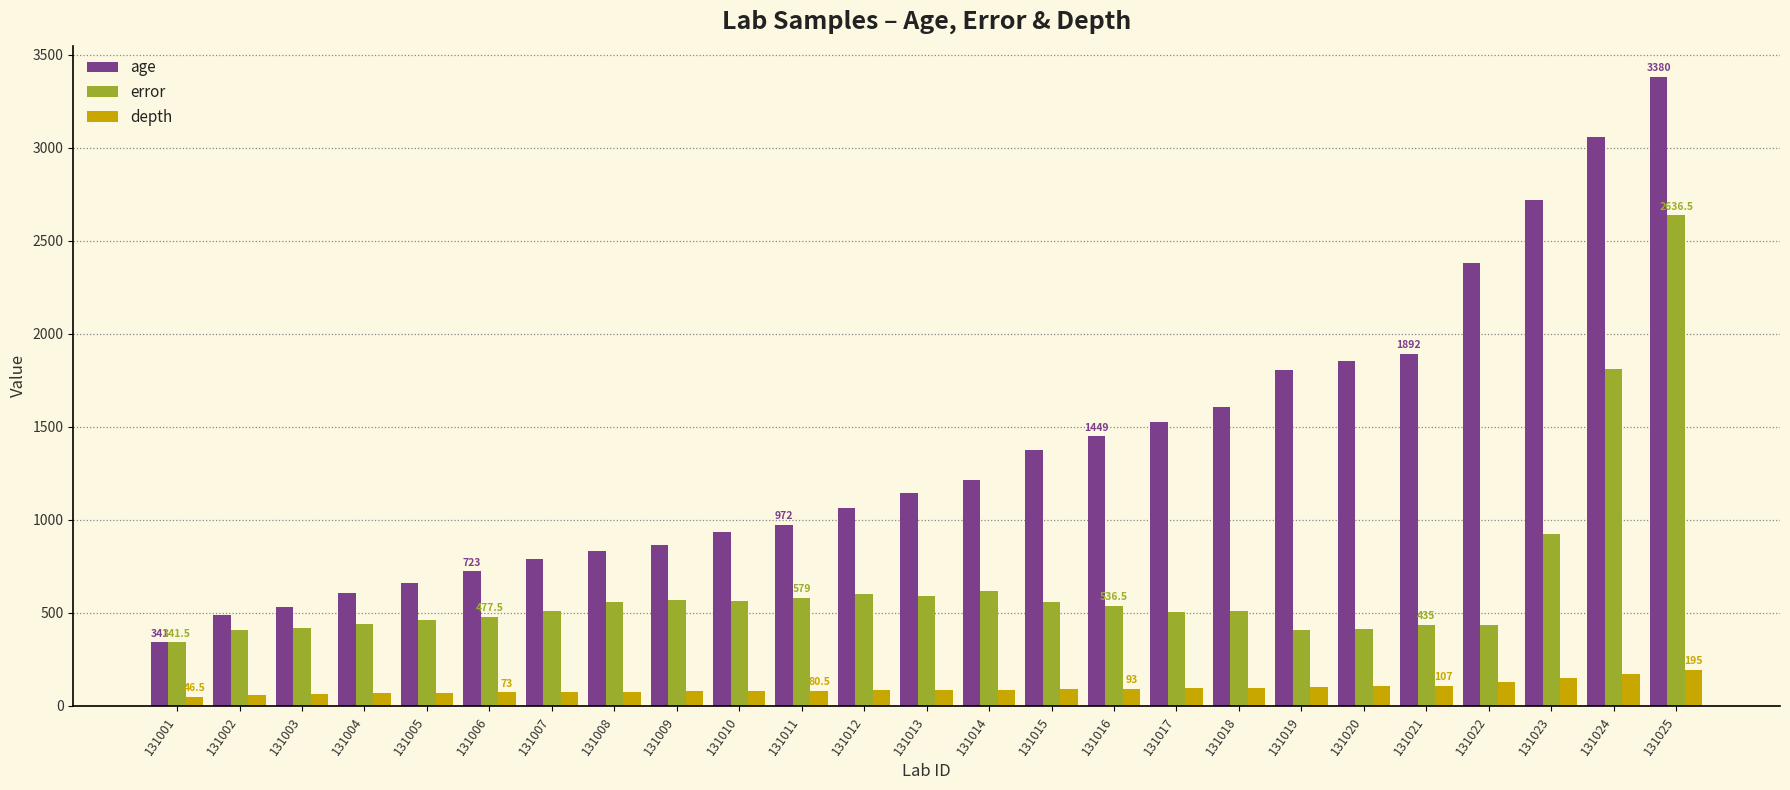

True or false: age has a value of 531.0 at 131003.

True